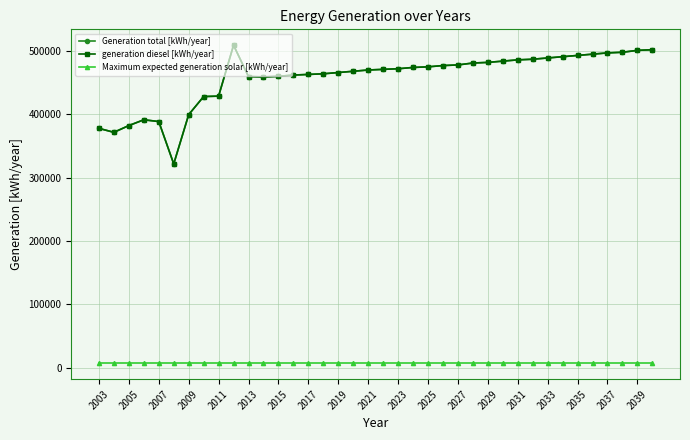

Does the chart have visible grid lines?

Yes